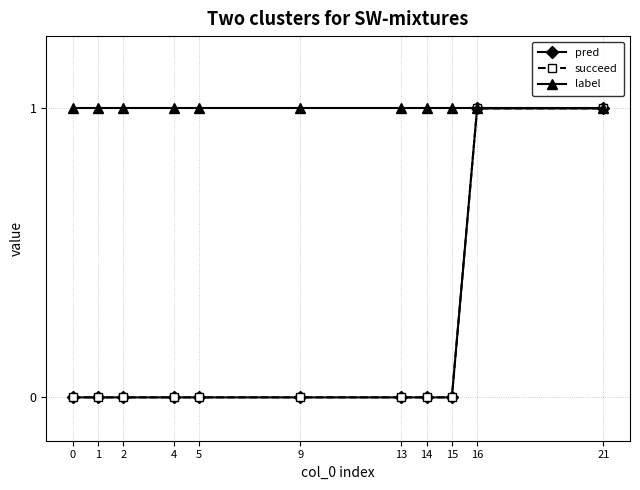

Which has a higher value, 15 or 21?

21